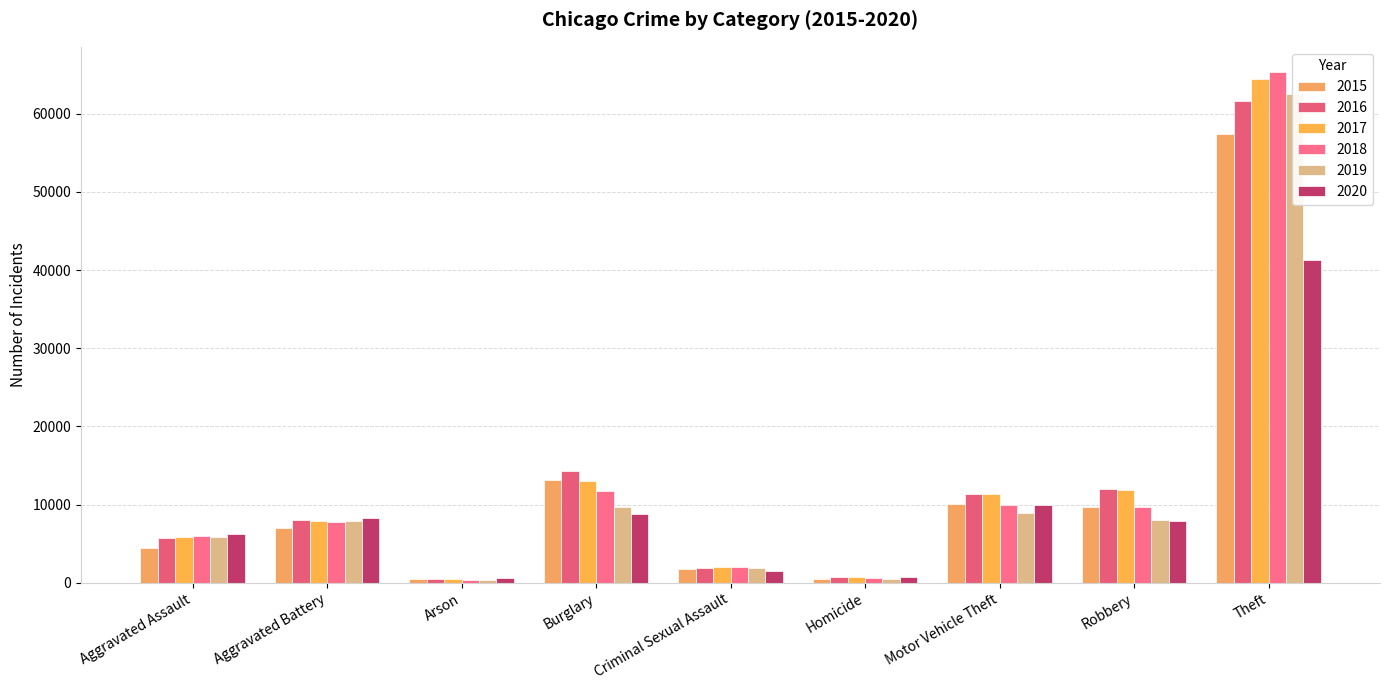

What is the approximate value of 2018 at Aggravated Assault?

6001